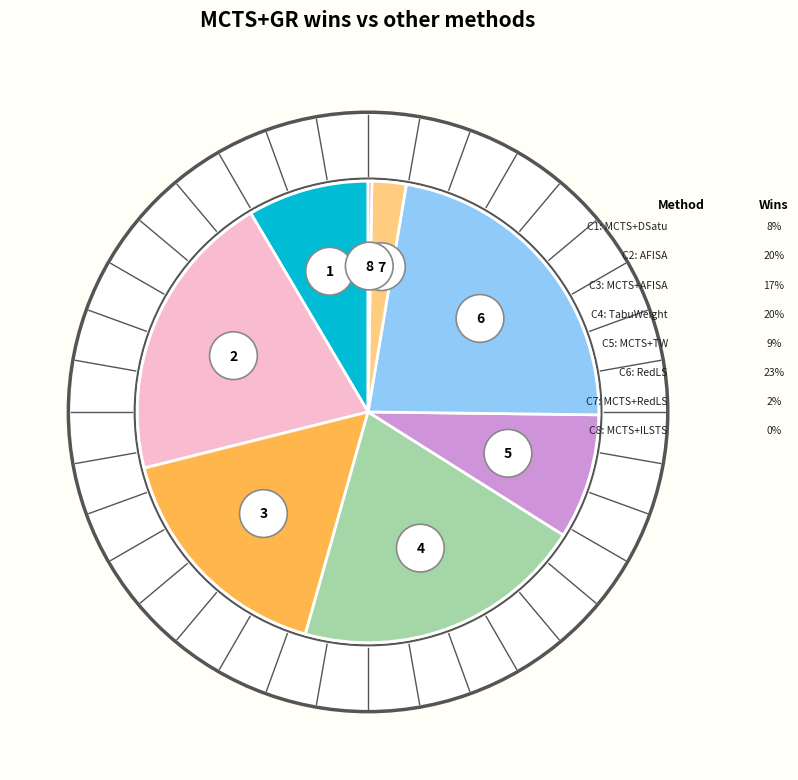

Combined, do AFISA and Roulette account for over 50%?

No